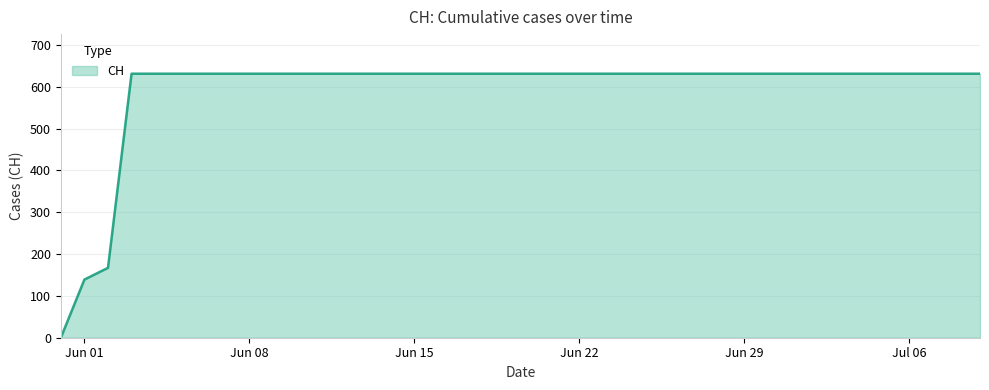

What is the maximum value shown in the chart?

631